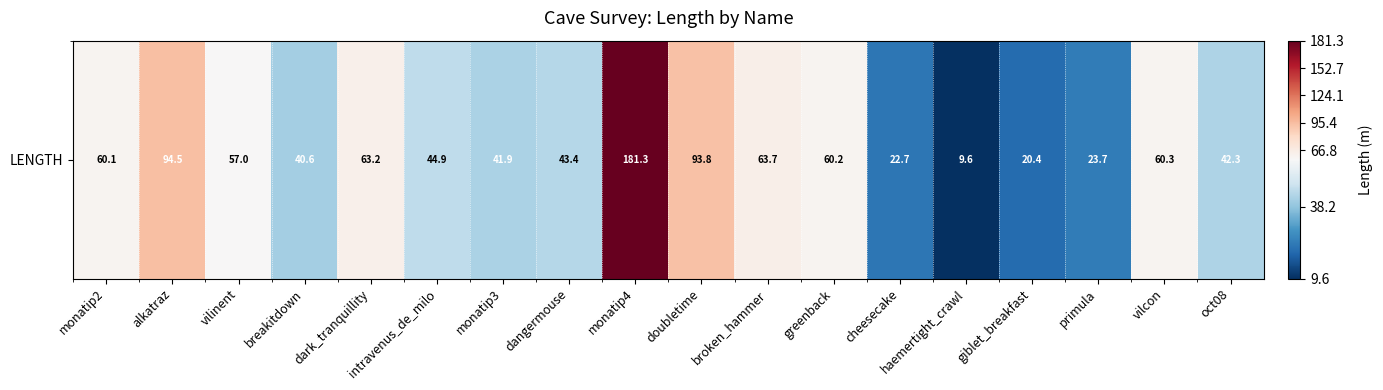

List the labels in order of value, largest first.

monatip4, alkatraz, doubletime, broken_hammer, dark_tranquillity, vilcon, greenback, monatip2, vilinent, intravenus_de_milo, dangermouse, oct08, monatip3, breakitdown, primula, cheesecake, giblet_breakfast, haemertight_crawl